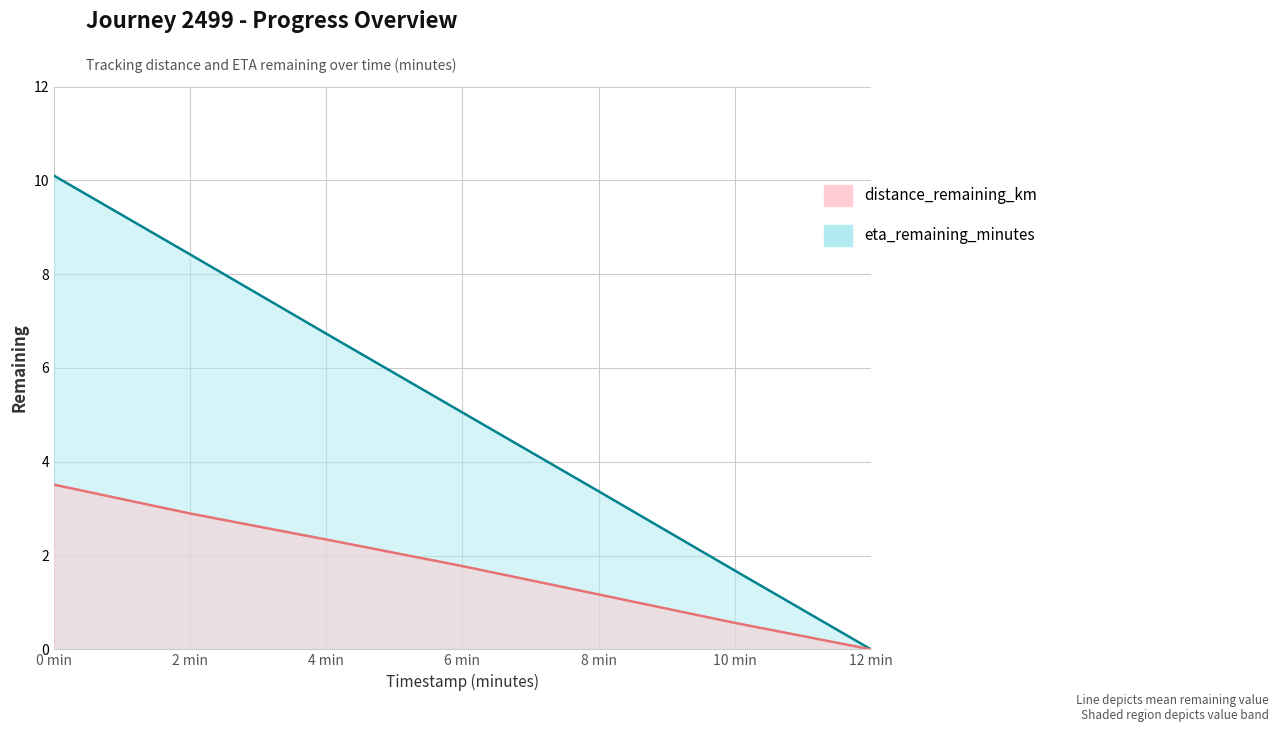

What is the difference between the distance_remaining_km values at 6 min and 12 min?

1.8